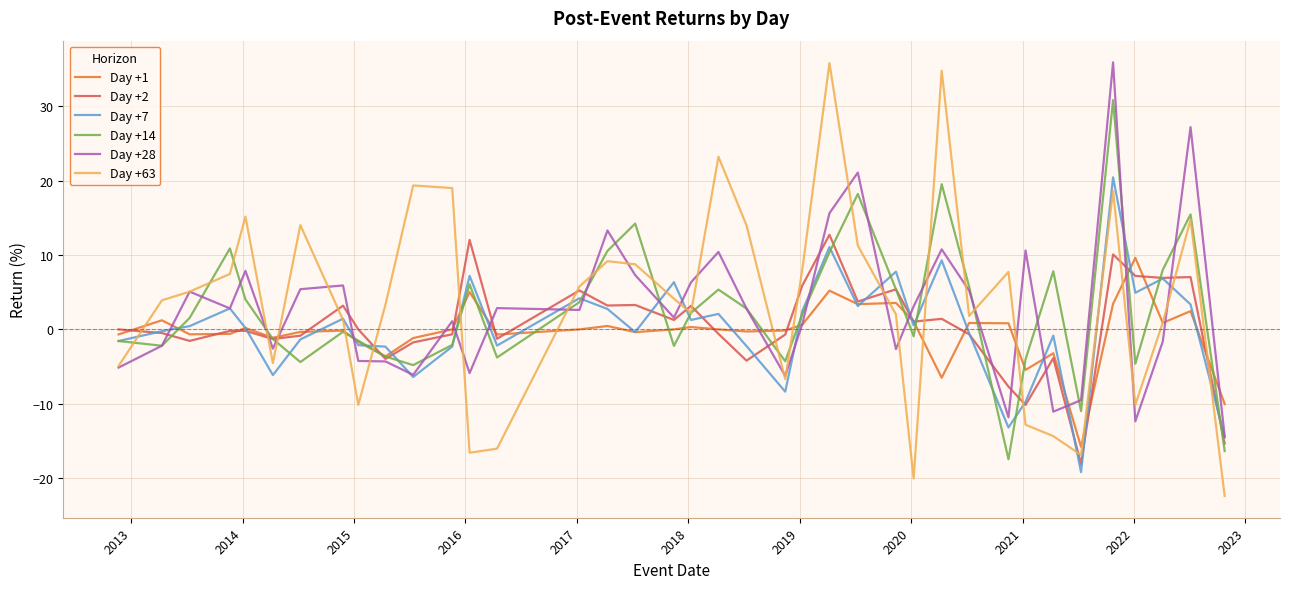

Which series has the largest range (max minus min)?

Day +63